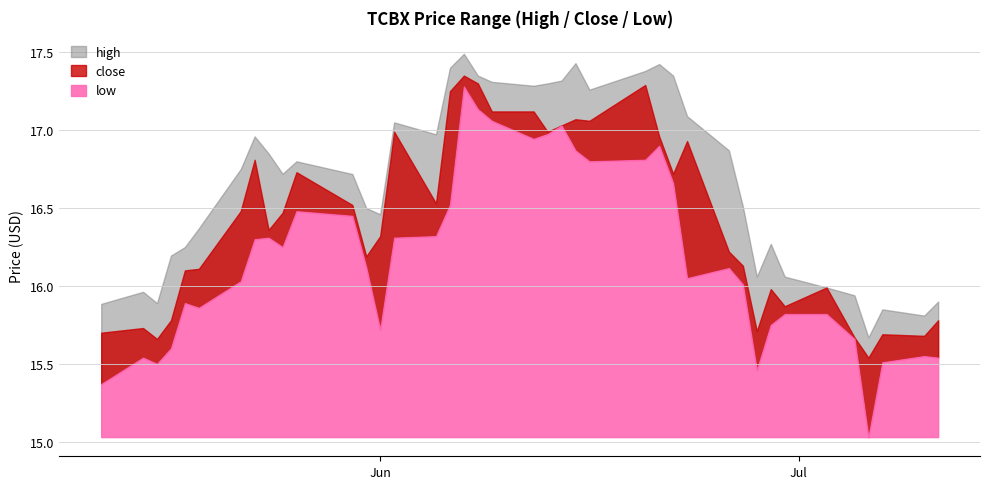

What is the greatest value displayed?

17.5